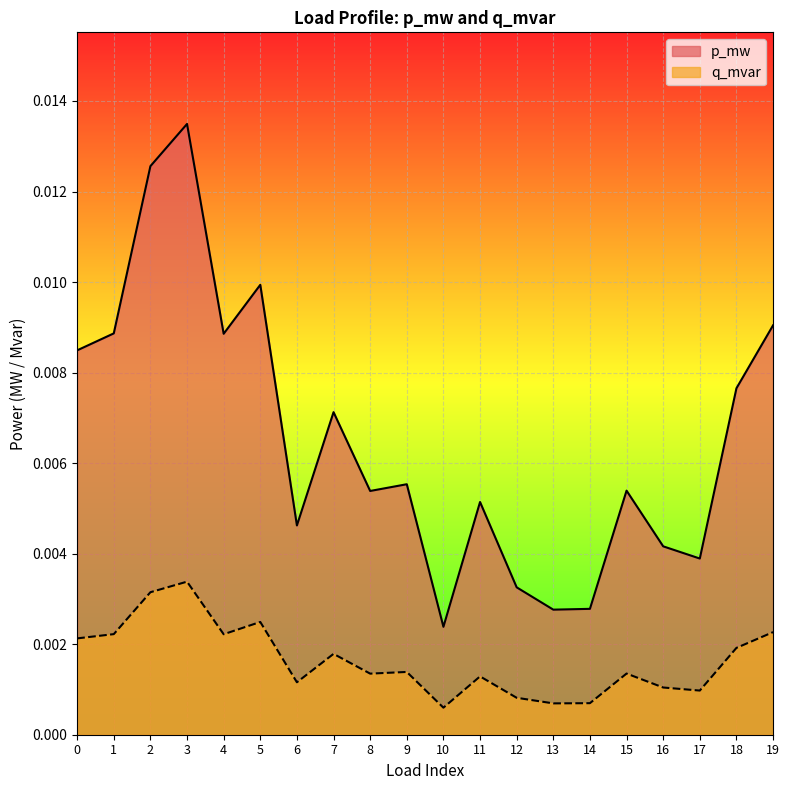

At which label does p_mw reach its minimum?

10